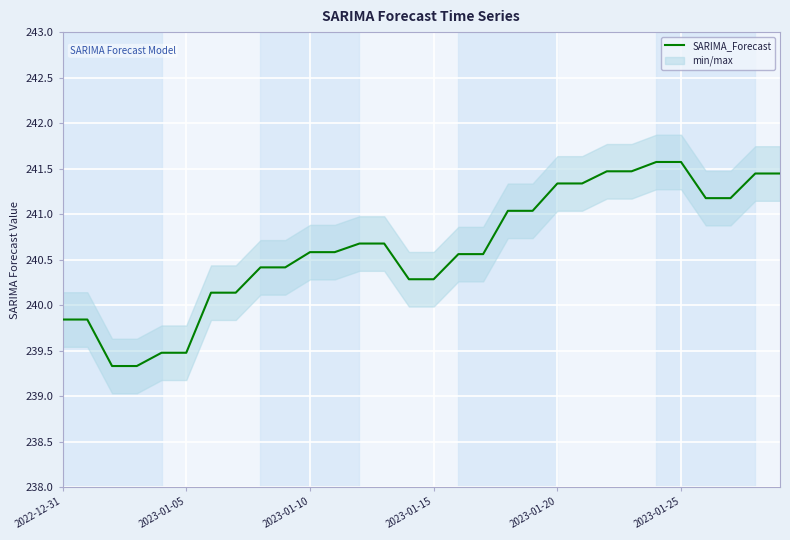

What is the change in value from 9 to 22?

+1.1